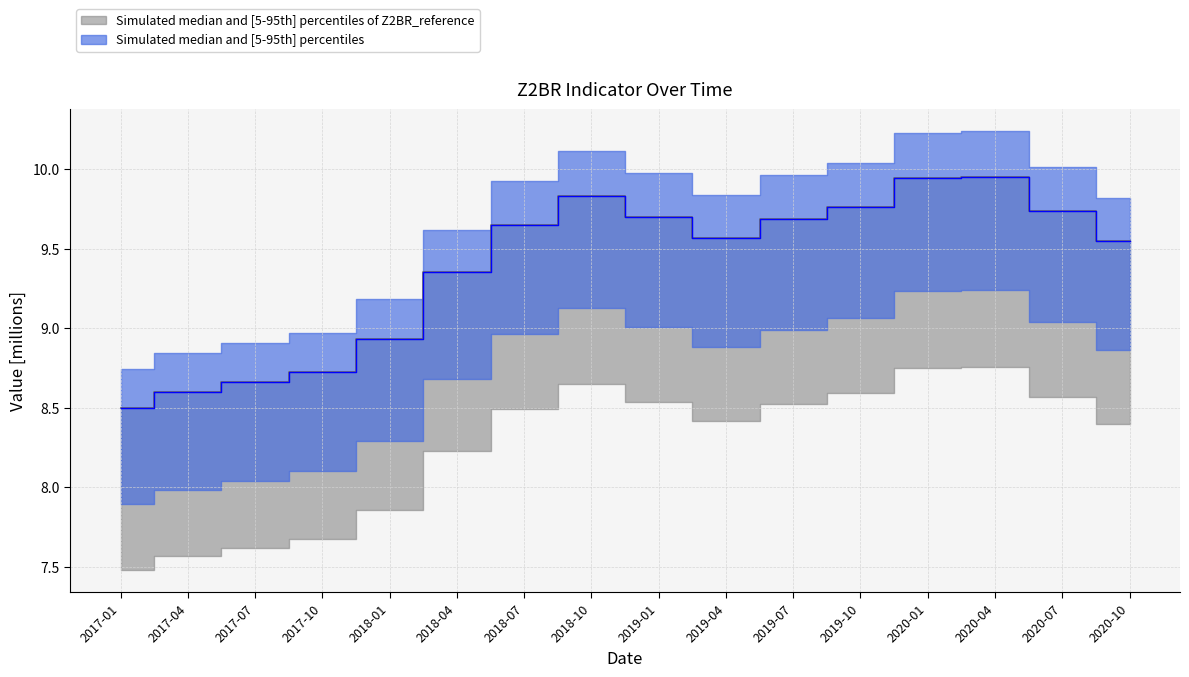

Reading left to right, what are all the values shown in this chart?

value: 8.5	8.6	8.7	8.7	8.9	9.4	9.7	9.8	9.7	9.6	9.7	9.8	9.9	10.0	9.7	9.5
mean: 8.5	8.6	8.7	8.7	8.9	9.4	9.7	9.8	9.7	9.6	9.7	9.8	9.9	10.0	9.7	9.5